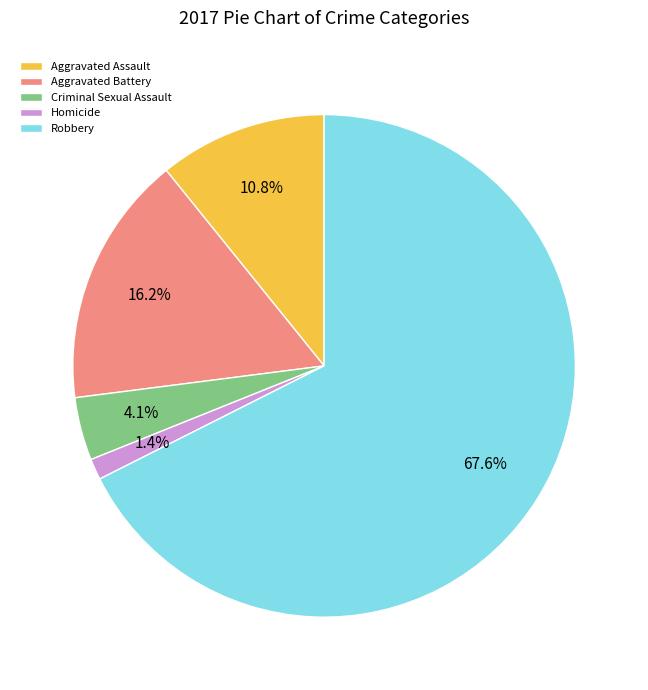

To the nearest percent, what is the difference between the Homicide and Robbery slice percentages?

66%